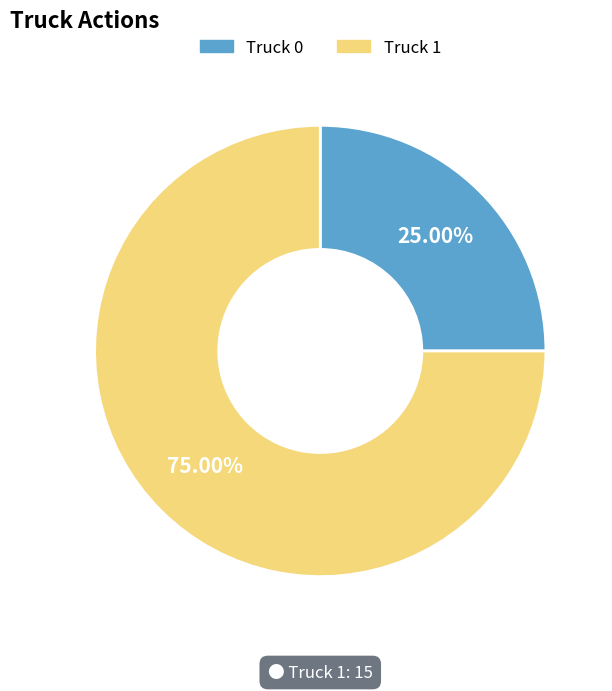

To the nearest percent, what is the difference between the Truck 1 and Truck 0 slice percentages?

50%